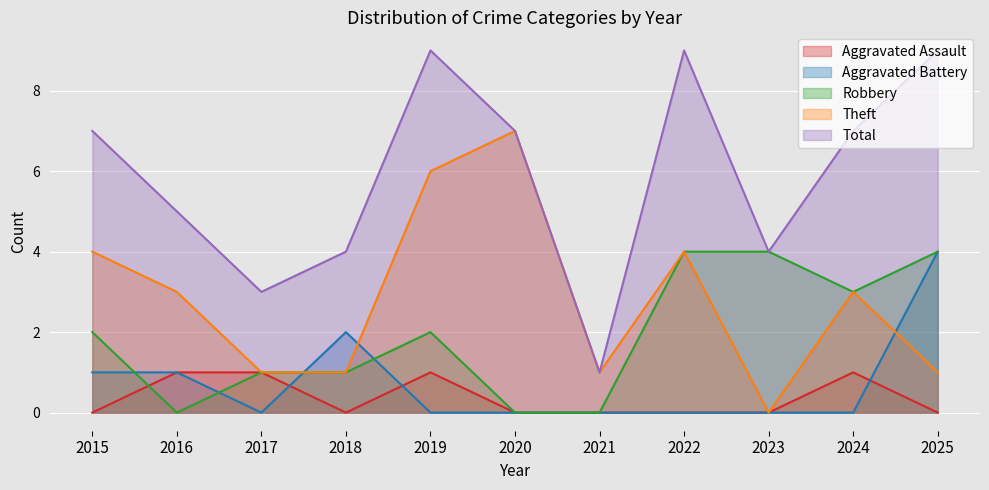

Is it true that Theft equals 5 at 2016?

False